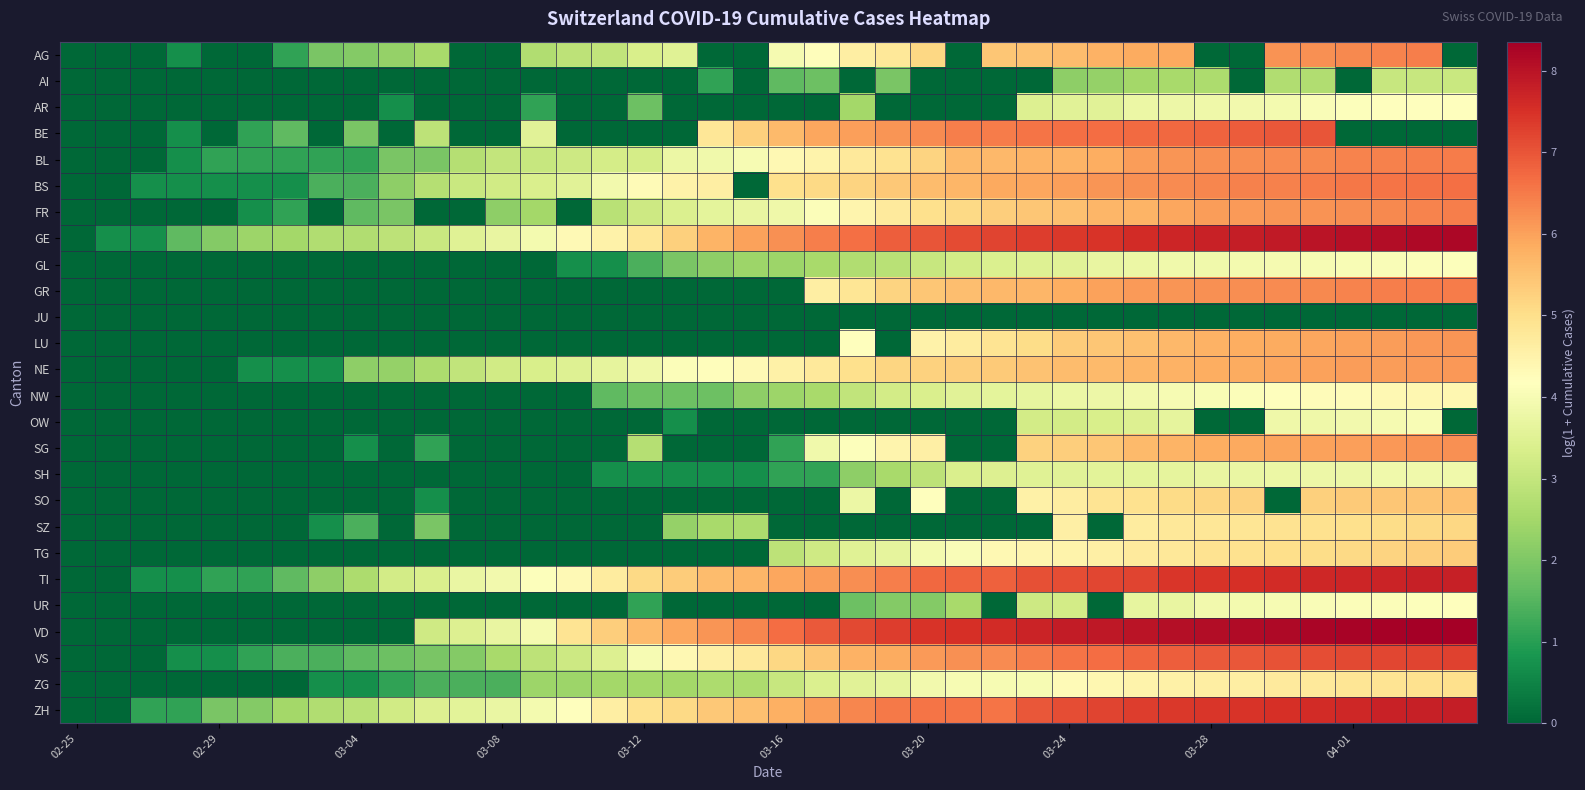

Which category has the lowest value across all series?

02-25